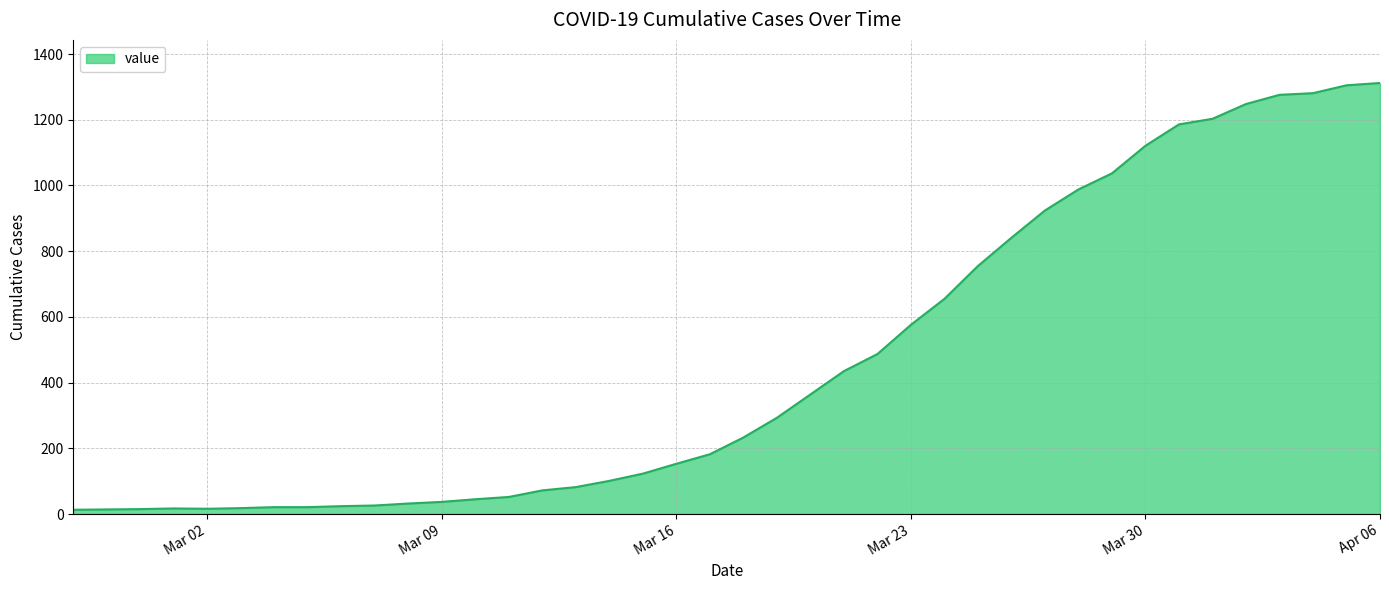

What is the maximum value shown in the chart?

1312